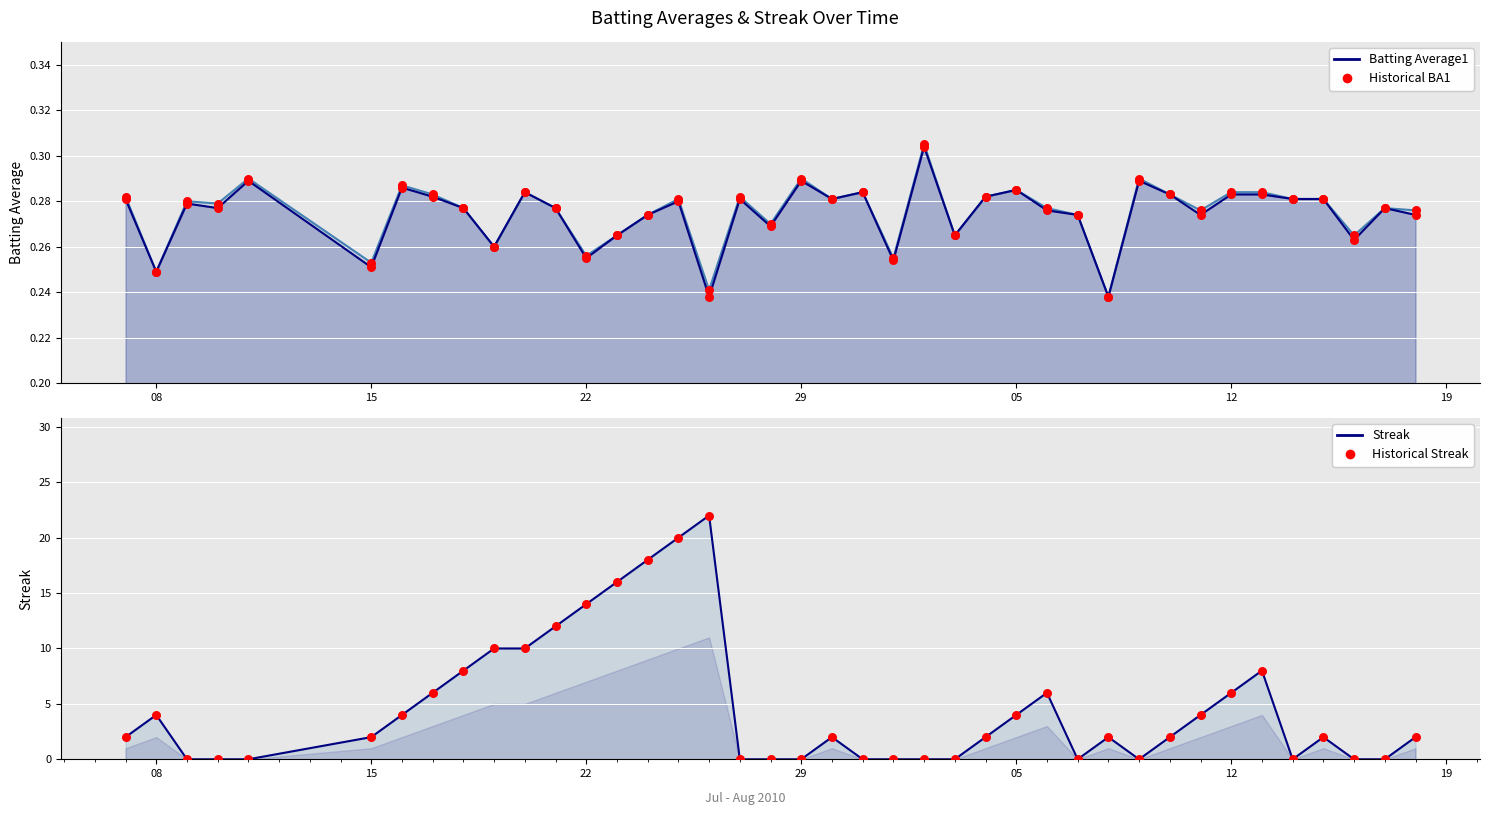

Which series has the largest total across all categories?

Historical Streak